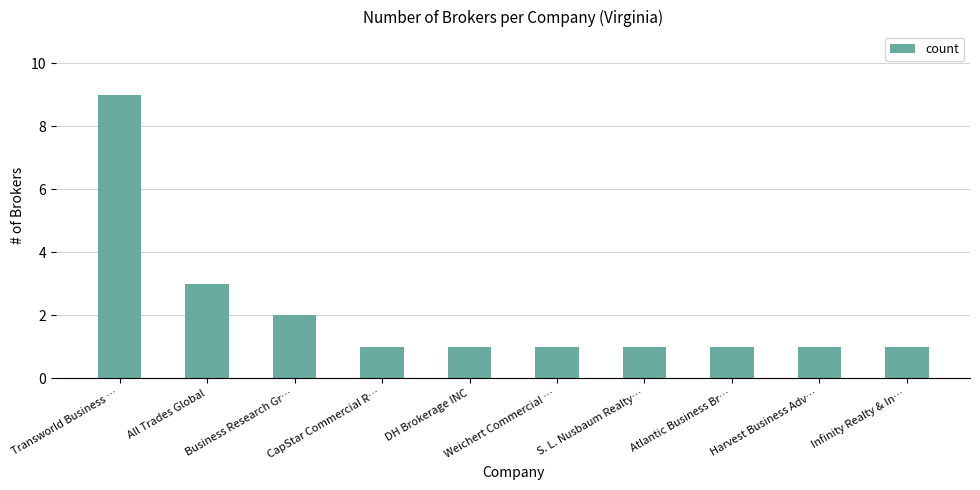

What is the average value?

2